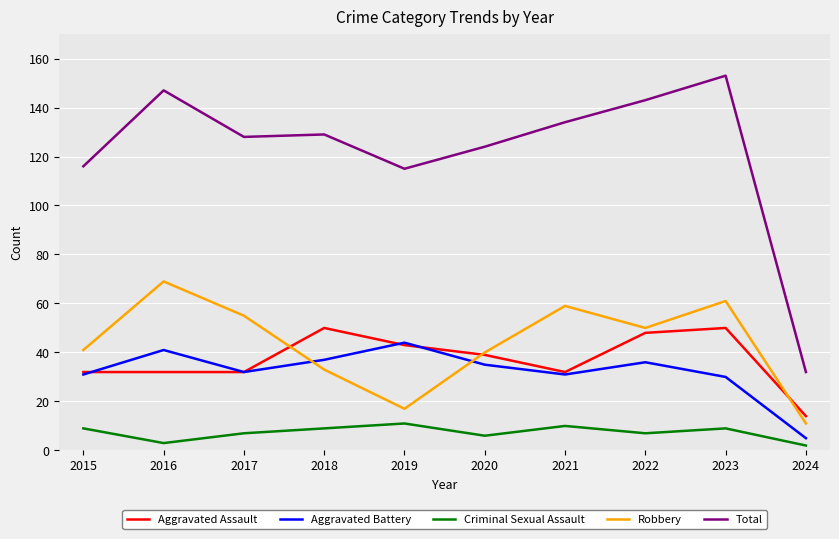

At which category is the sum across all series the highest?

2023